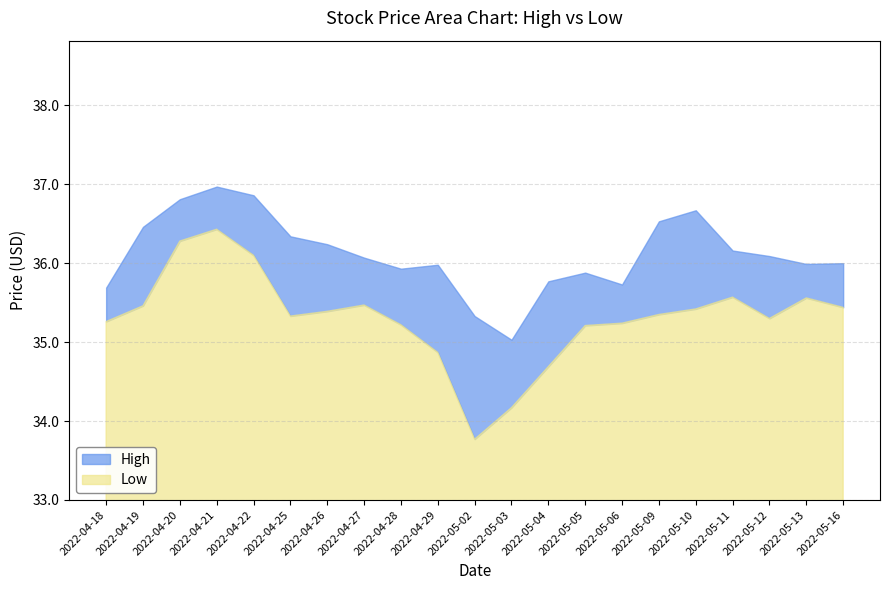

In High, how many points are higher than both neighbors (excluding endpoints)?

4